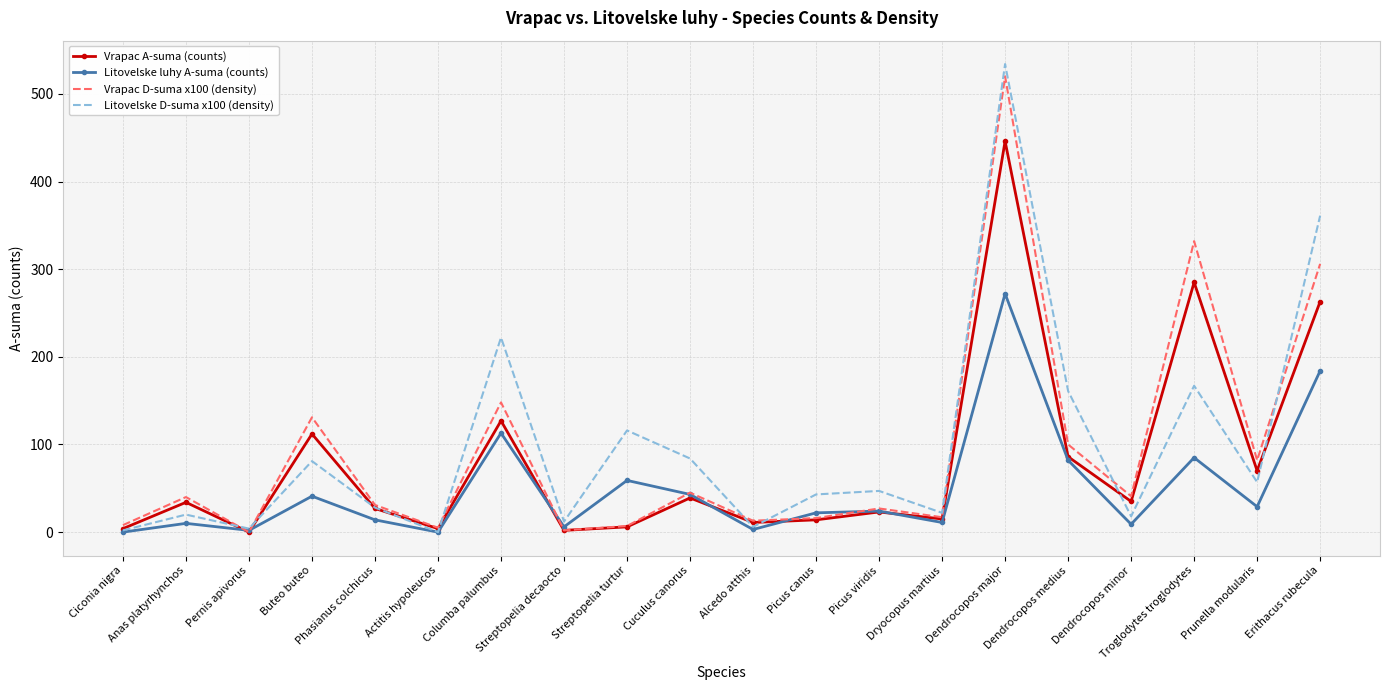

What is the total value across all series at Dendrocopos minor?

103.0